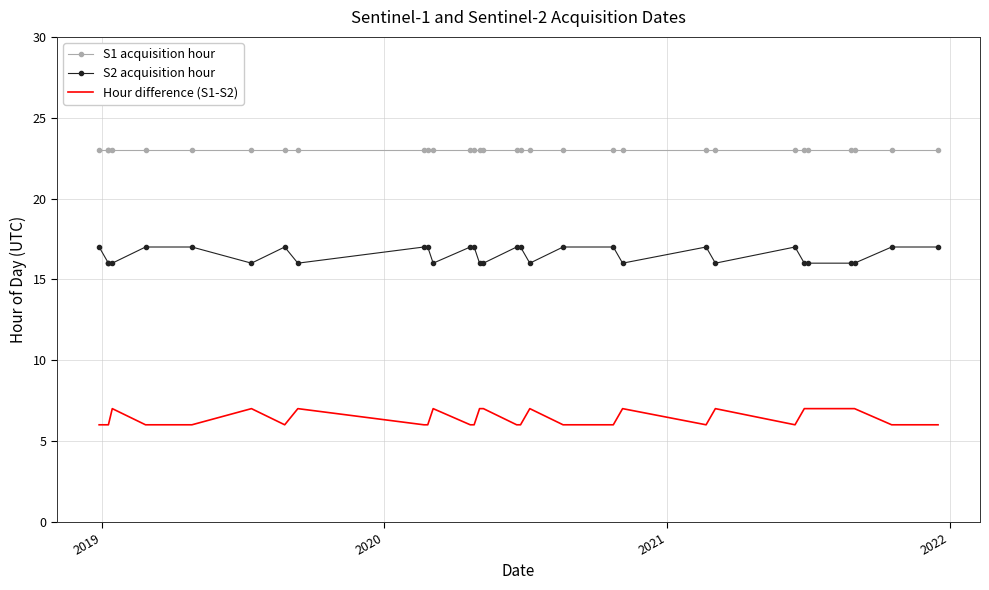

True or false: S1 acquisition hour and Hour difference (S1-S2) cross at least once.

False